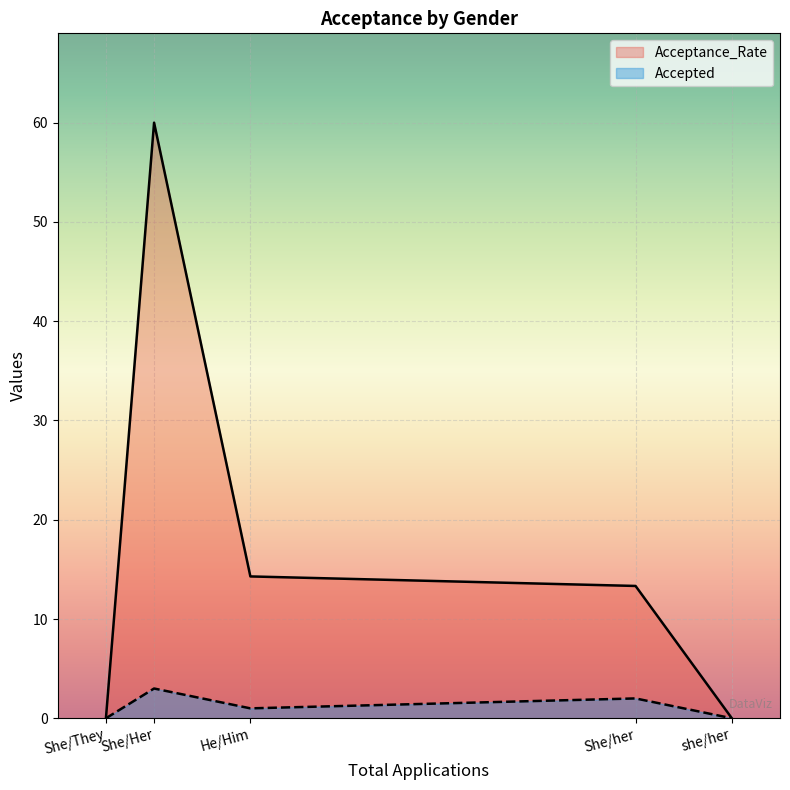

Which has a higher value, She/Her or She/They?

She/Her